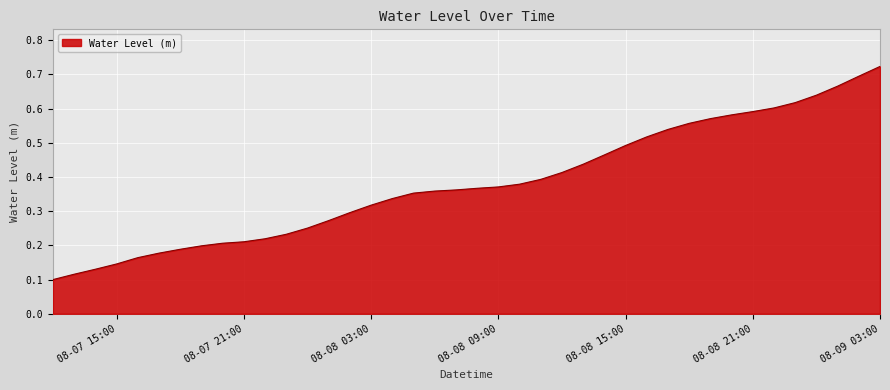

Which category has the lowest value across all series?

2024-08-07 12:00:00